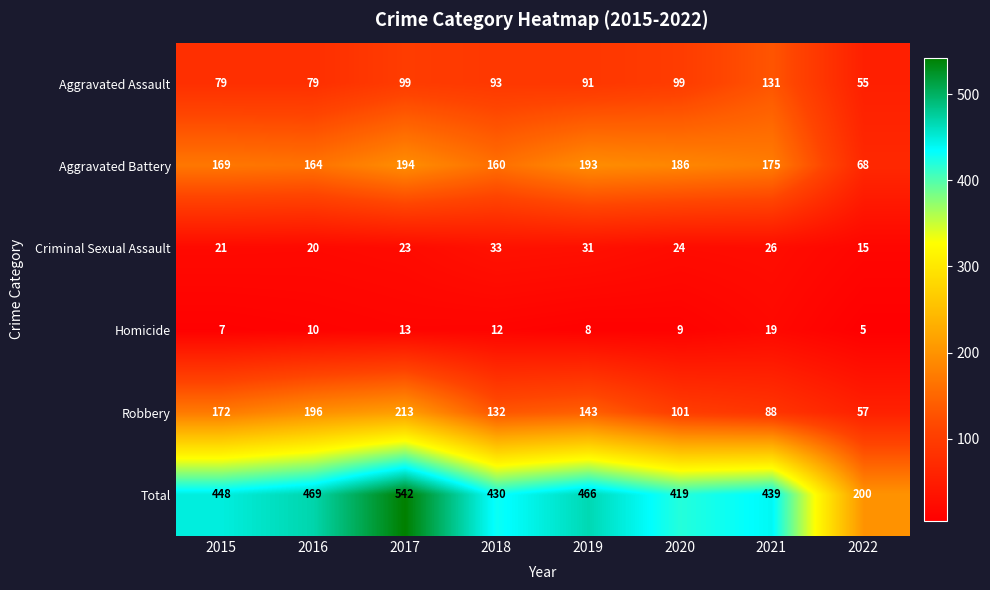

What is the total value across all series at 2021?

878